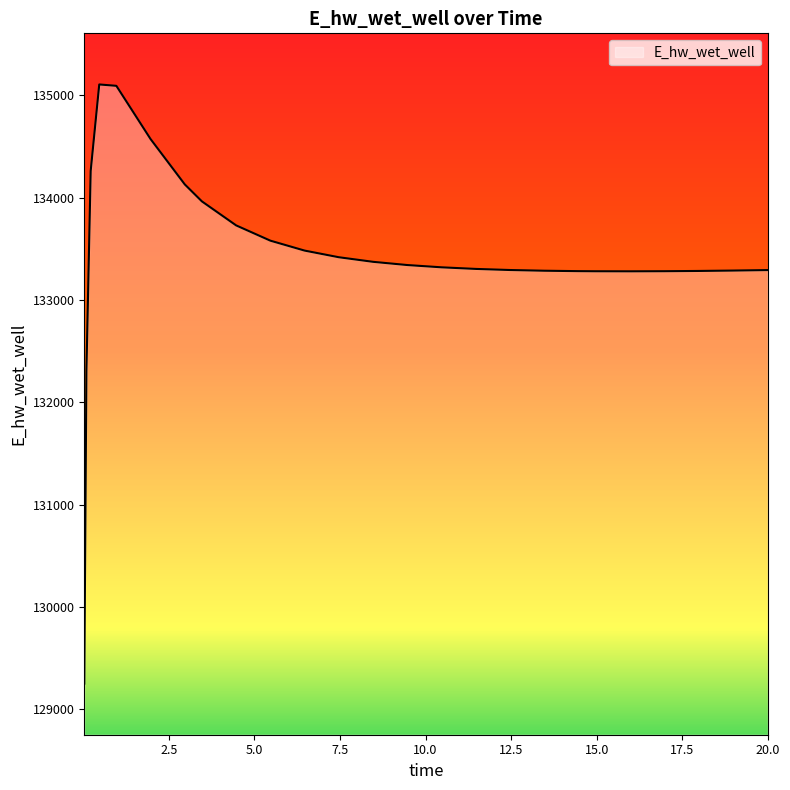

What is the greatest value displayed?

135107.8